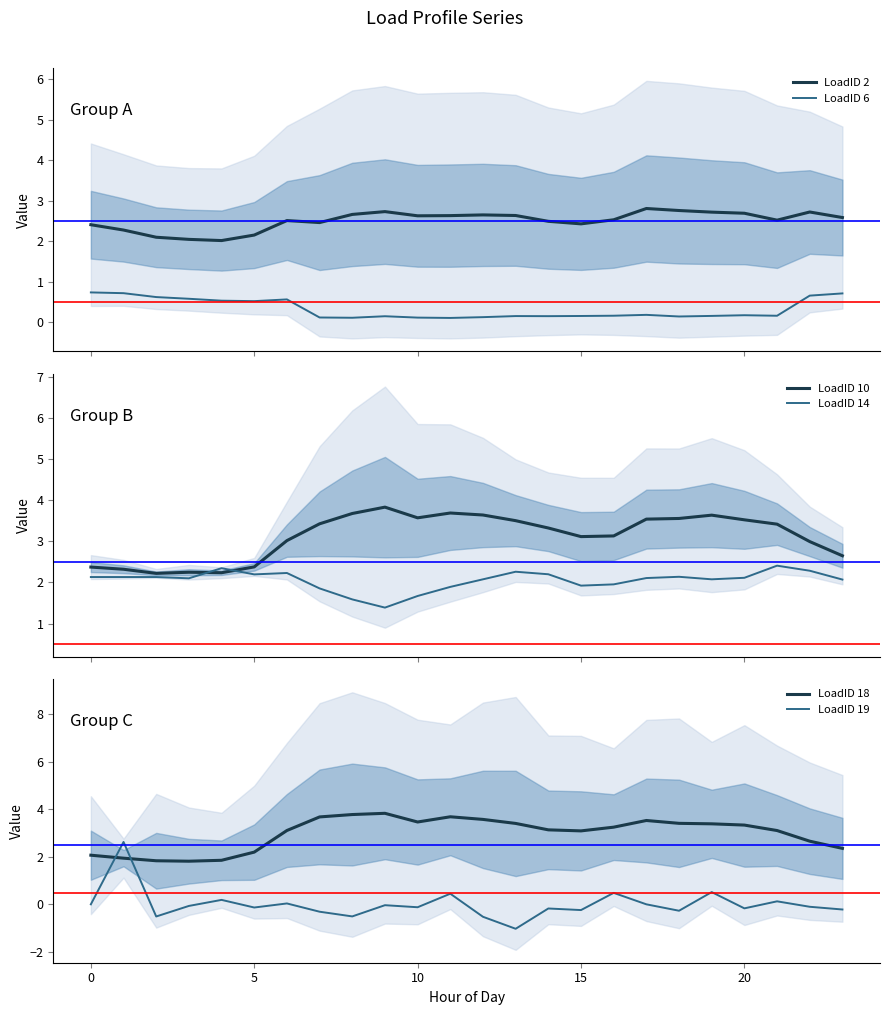

Which series ends up on top after the final intersection of LoadID 10 and LoadID 14?

LoadID 10